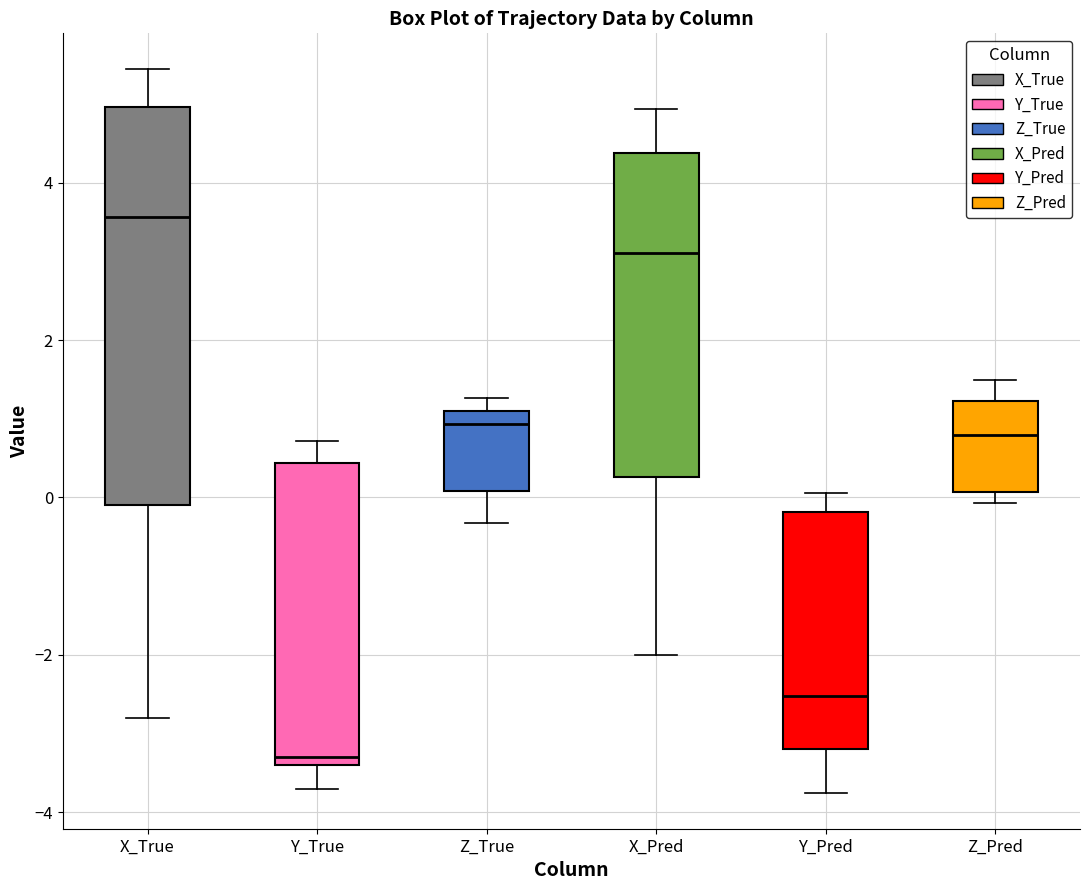

Where is the upper edge of the box for Z_True on the y-axis? The values are not printed on the chart, so give them approximately, as read against the axis.

1.0